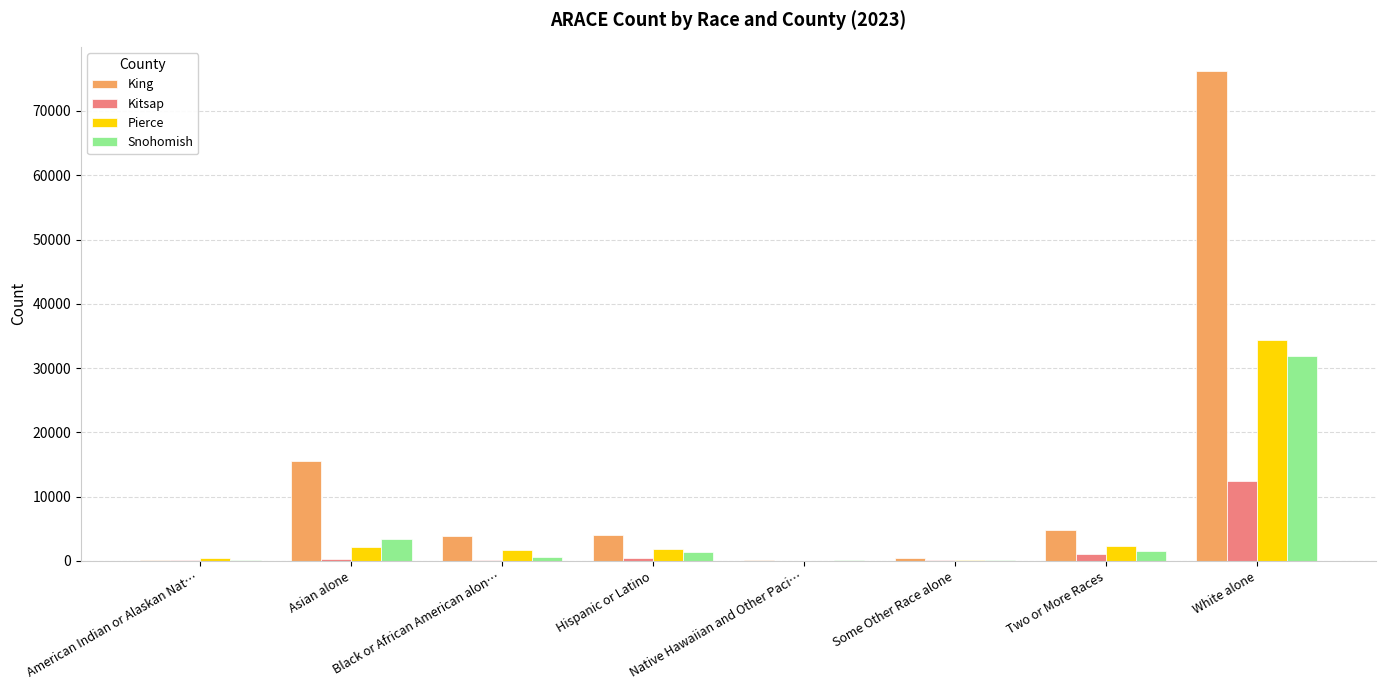

At which label does Pierce reach its peak?

White alone